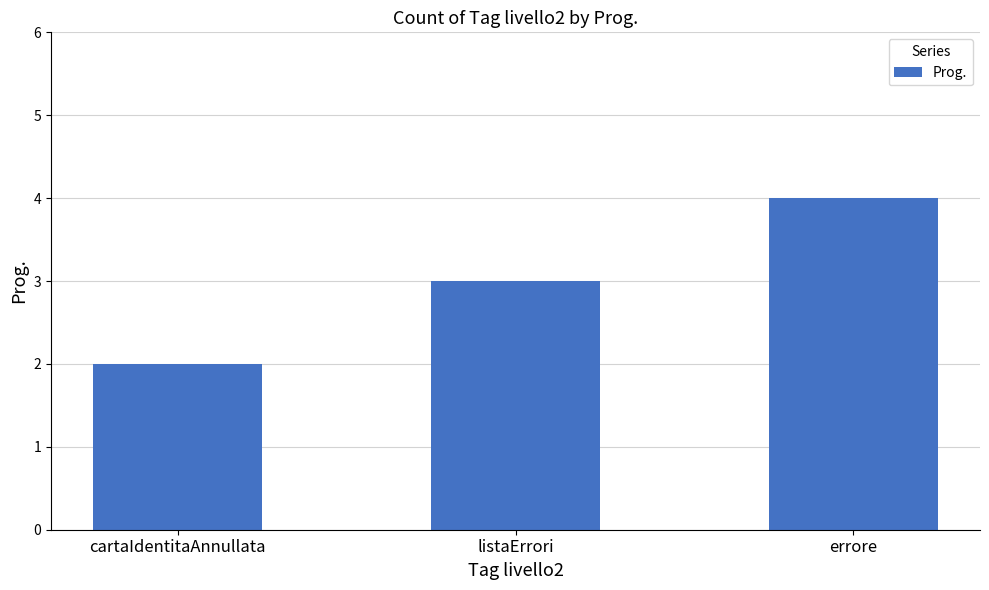

Between errore and cartaIdentitaAnnullata, which is larger?

errore